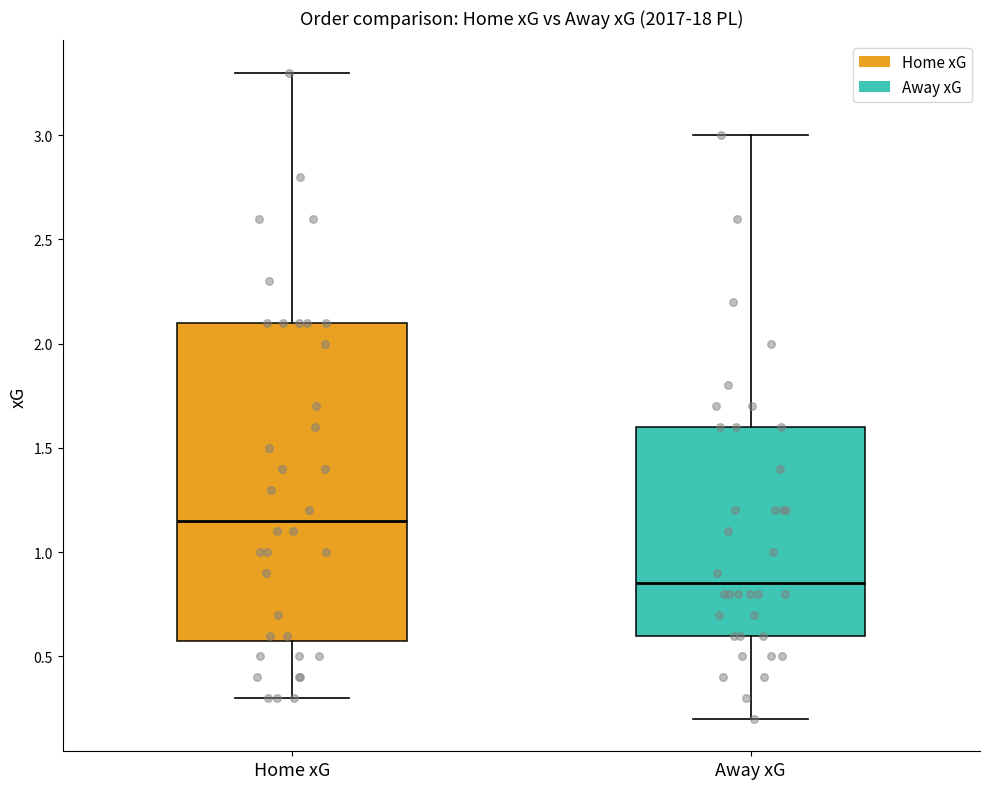

Which box is the tallest, from its lower edge to its upper edge?

Home xG